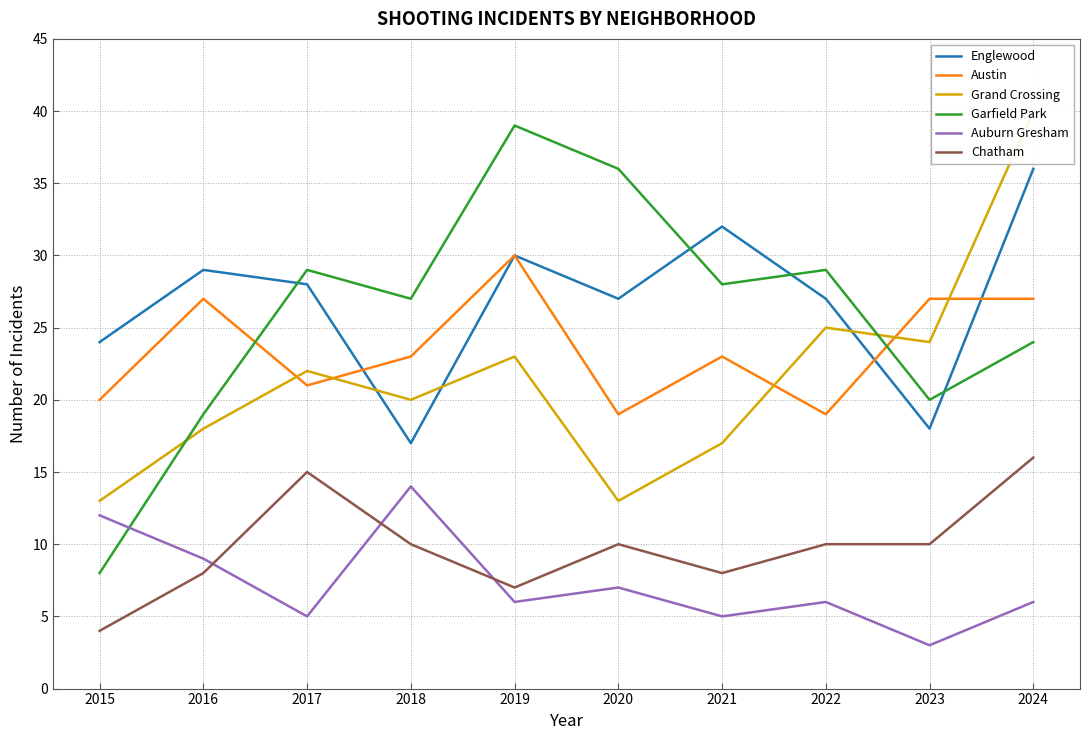

How many data points in Auburn Gresham are above 6?

4